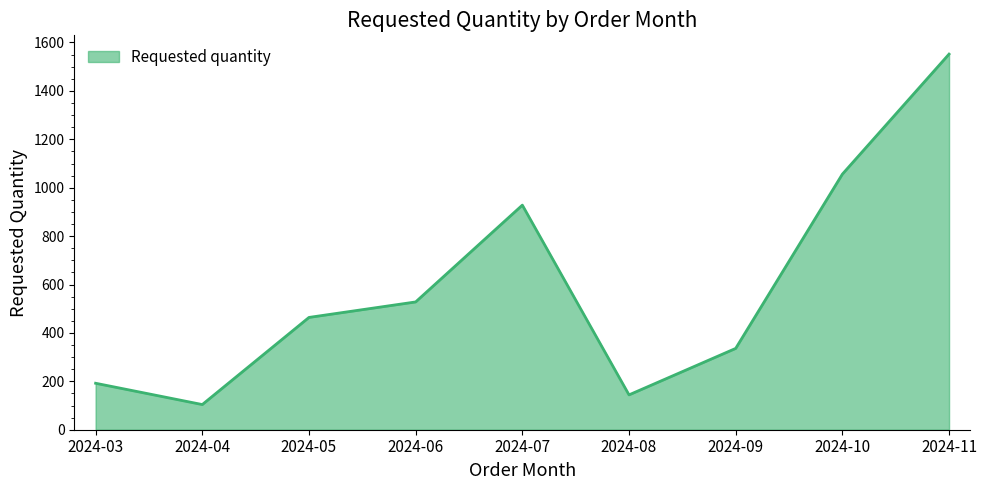

Reading right to left, transcribe all the data shown in this chart.

1552	1056	336	144	928	528	464	104	192